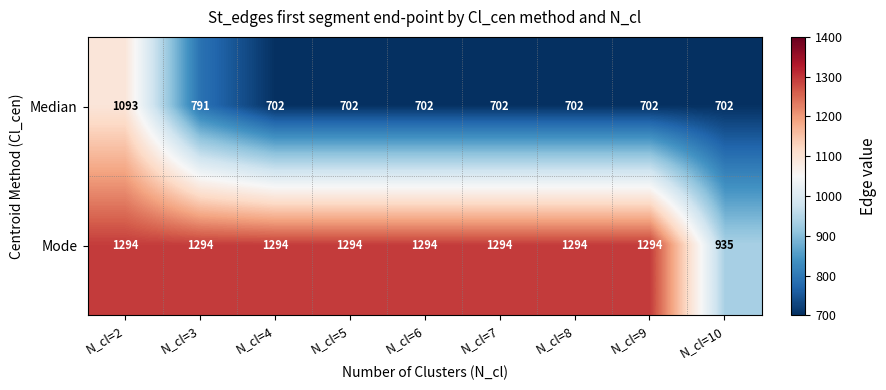

True or false: Median has a value of 702 at N_cl=10.

True